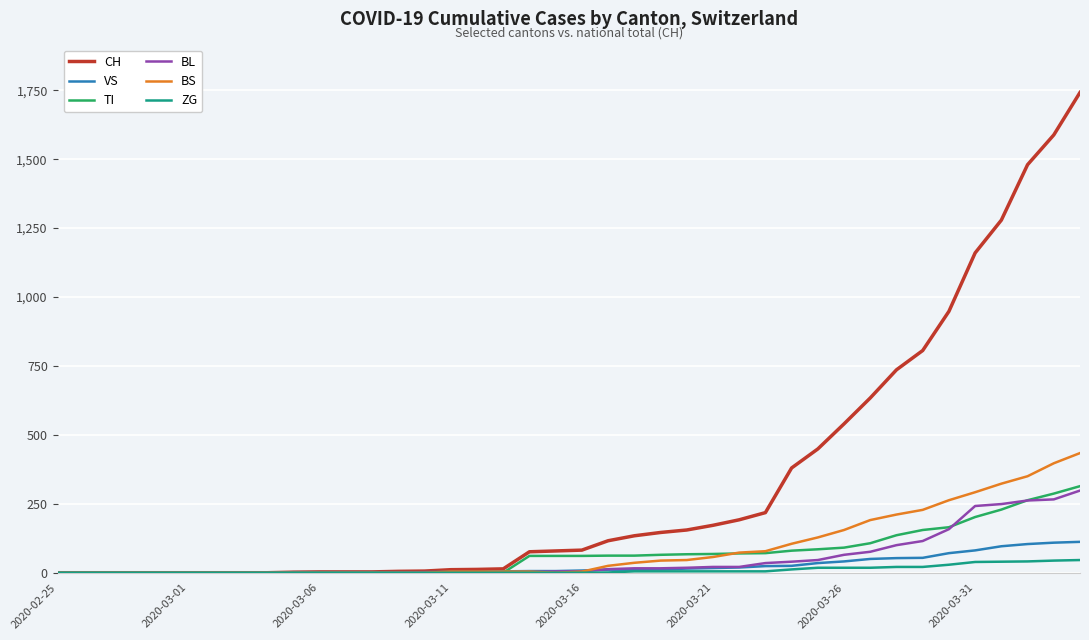

Which series has the largest range (max minus min)?

CH